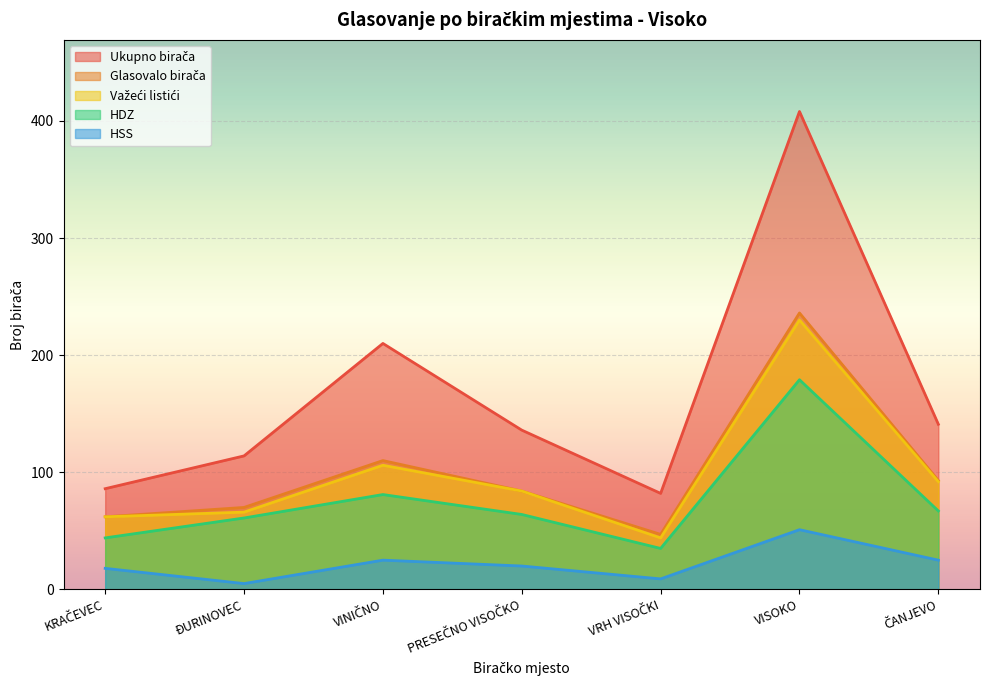

Count the number of data series in this chart.

5